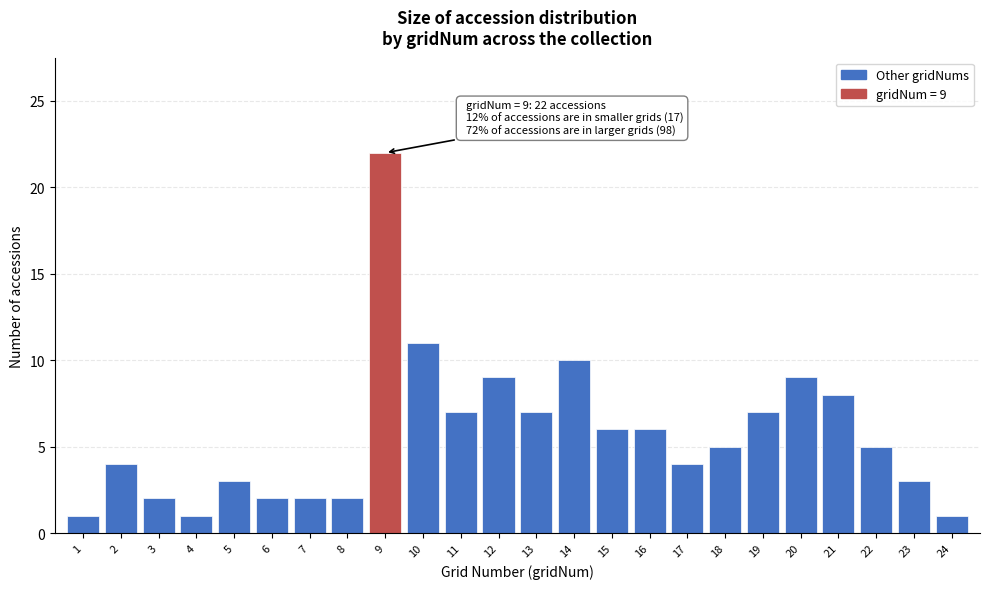

Which range on the x-axis has the tallest bar?

8.5 to 9.5